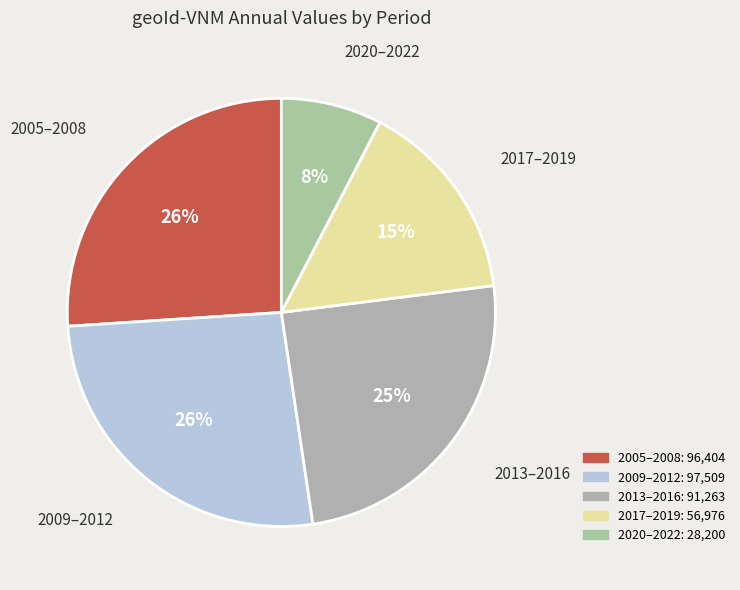

How many segments does this pie chart have?

5